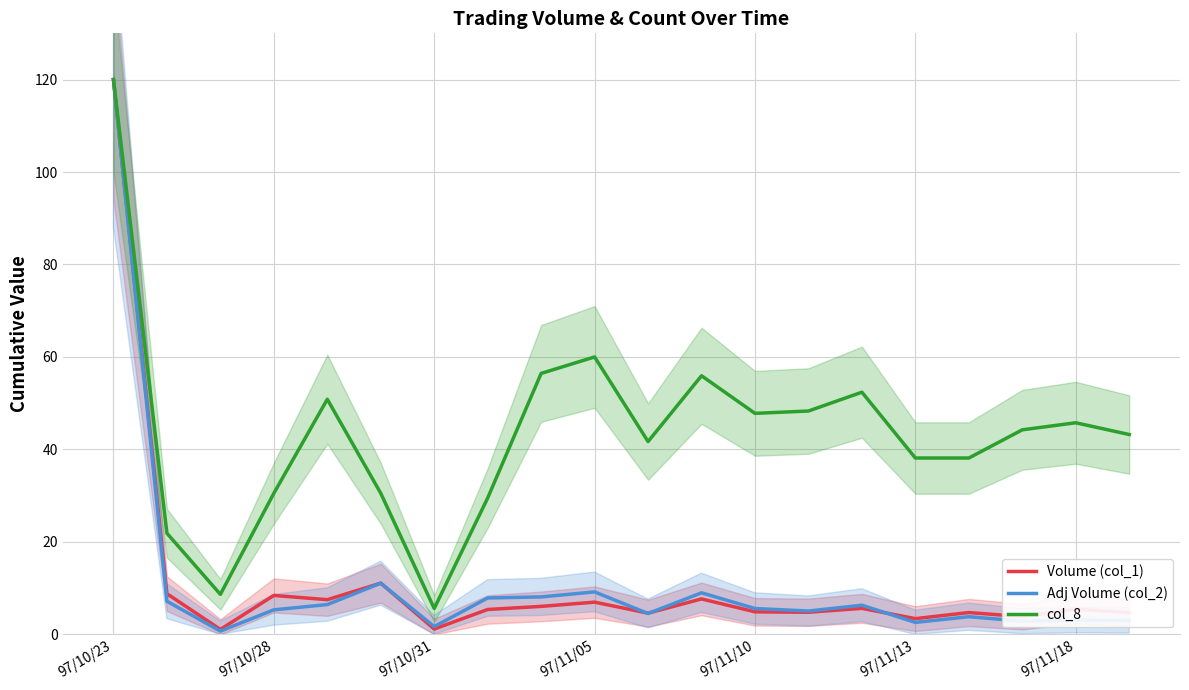

What is the maximum value for col_8?

120.0